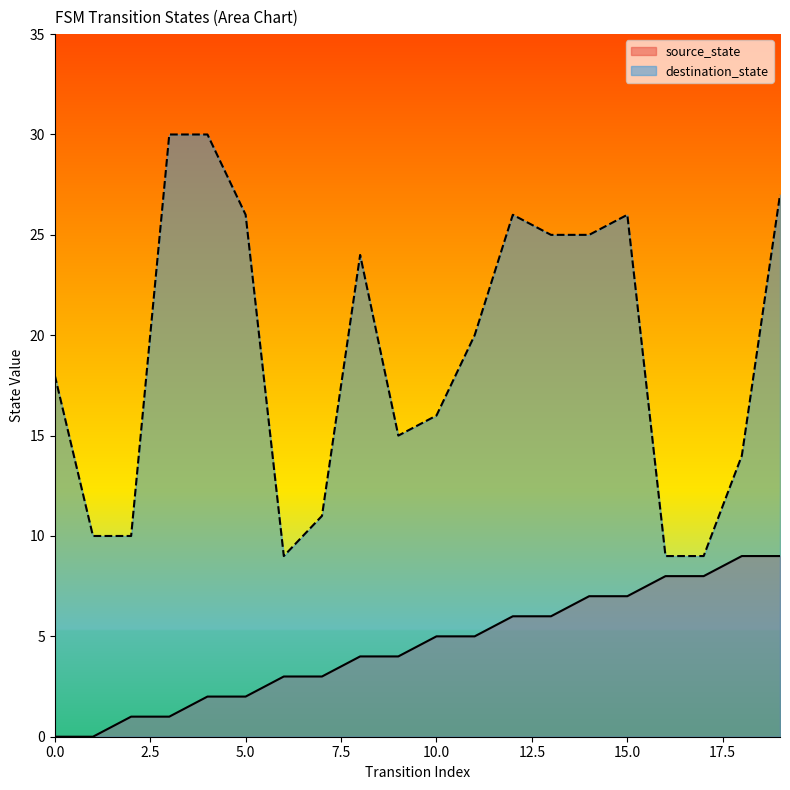

Reading right to left, transcribe all the data shown in this chart.

source_state: 9	9	8	8	7	7	6	6	5	5	4	4	3	3	2	2	1	1	0	0
destination_state: 27	14	9	9	26	25	25	26	20	16	15	24	11	9	26	30	30	10	10	18